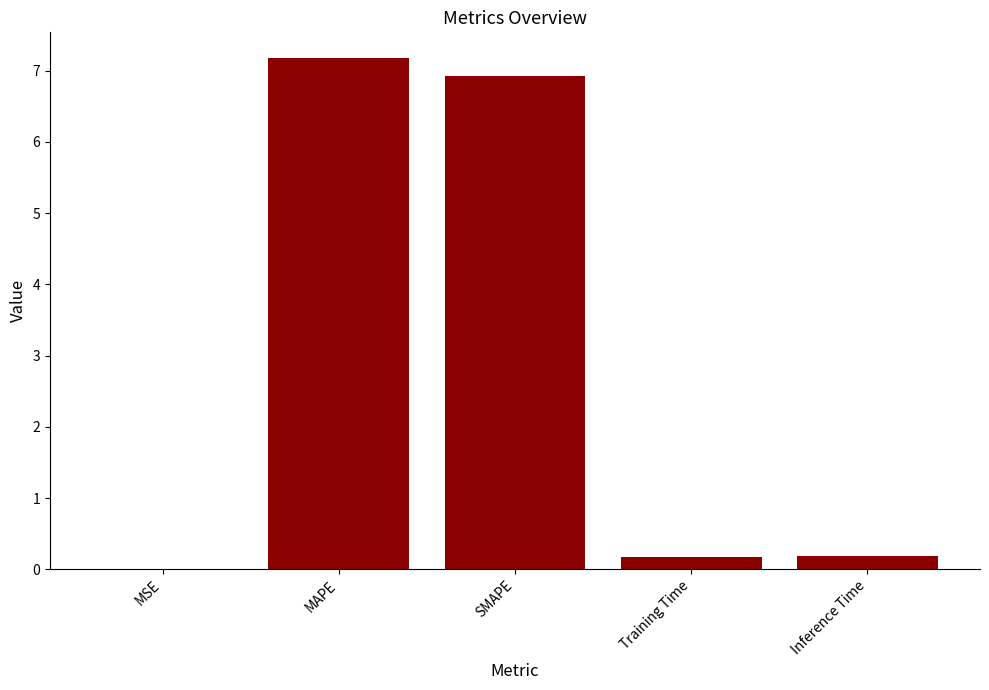

What is the change in value from MAPE to Inference Time?

-7.0